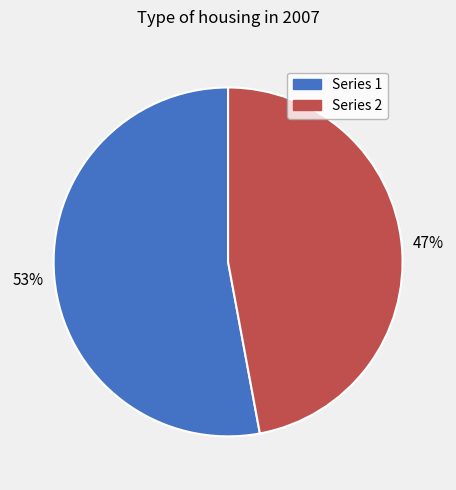

Rank the categories by value from highest to lowest.

Series 1, Series 2